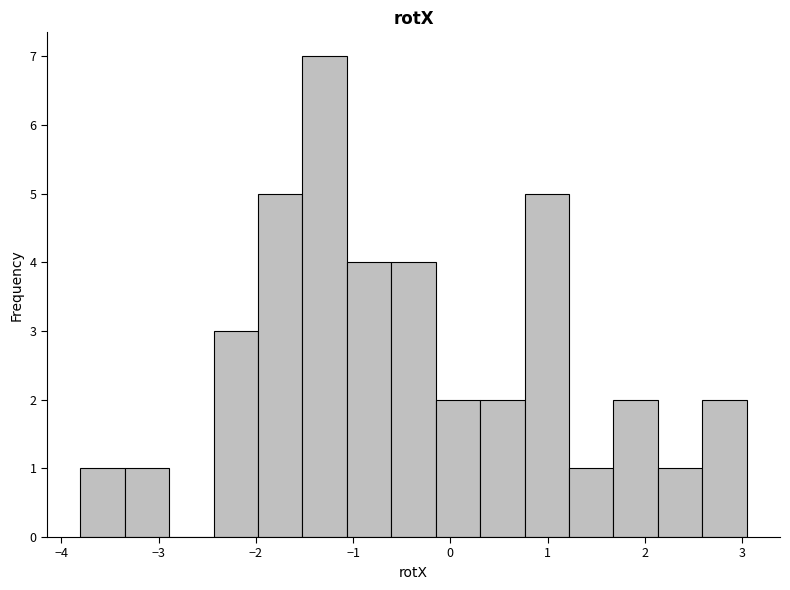

How tall is the bar that spans -3.3 to -2.9 on the x-axis? Neither the bar edges nor the heights are printed on the chart, so give them approximately, as read against the axes.

1